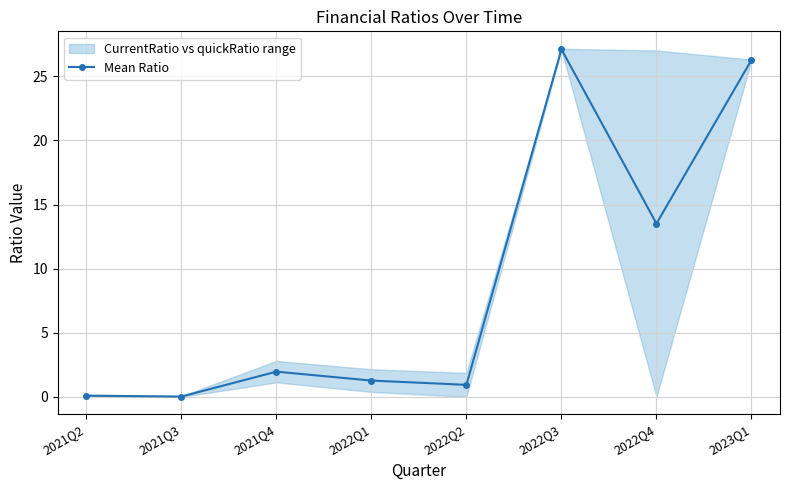

How many lines are shown in the chart?

1